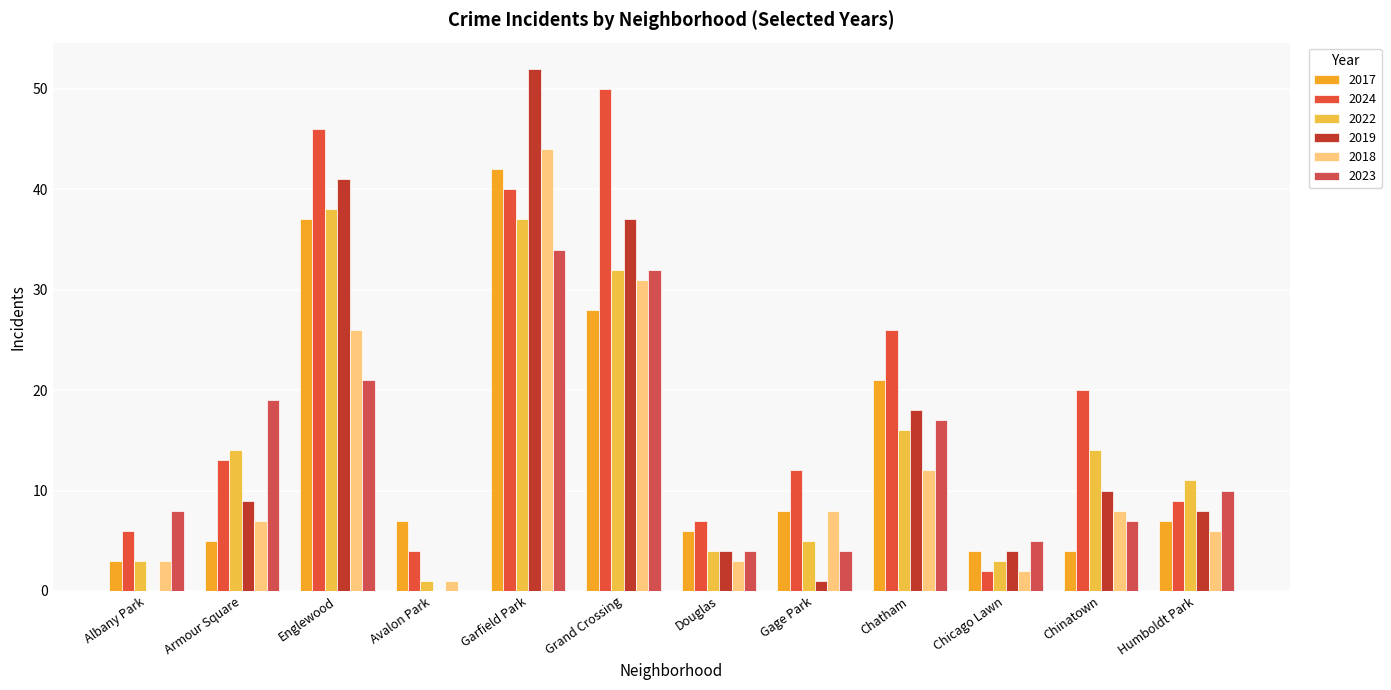

Reading left to right, transcribe all the data shown in this chart.

2017: Albany Park=3	Armour Square=5	Englewood=37	Avalon Park=7	Garfield Park=42	Grand Crossing=28	Douglas=6	Gage Park=8	Chatham=21	Chicago Lawn=4	Chinatown=4	Humboldt Park=7
2024: Albany Park=6	Armour Square=13	Englewood=46	Avalon Park=4	Garfield Park=40	Grand Crossing=50	Douglas=7	Gage Park=12	Chatham=26	Chicago Lawn=2	Chinatown=20	Humboldt Park=9
2022: Albany Park=3	Armour Square=14	Englewood=38	Avalon Park=1	Garfield Park=37	Grand Crossing=32	Douglas=4	Gage Park=5	Chatham=16	Chicago Lawn=3	Chinatown=14	Humboldt Park=11
2019: Albany Park=0	Armour Square=9	Englewood=41	Avalon Park=0	Garfield Park=52	Grand Crossing=37	Douglas=4	Gage Park=1	Chatham=18	Chicago Lawn=4	Chinatown=10	Humboldt Park=8
2018: Albany Park=3	Armour Square=7	Englewood=26	Avalon Park=1	Garfield Park=44	Grand Crossing=31	Douglas=3	Gage Park=8	Chatham=12	Chicago Lawn=2	Chinatown=8	Humboldt Park=6
2023: Albany Park=8	Armour Square=19	Englewood=21	Avalon Park=0	Garfield Park=34	Grand Crossing=32	Douglas=4	Gage Park=4	Chatham=17	Chicago Lawn=5	Chinatown=7	Humboldt Park=10